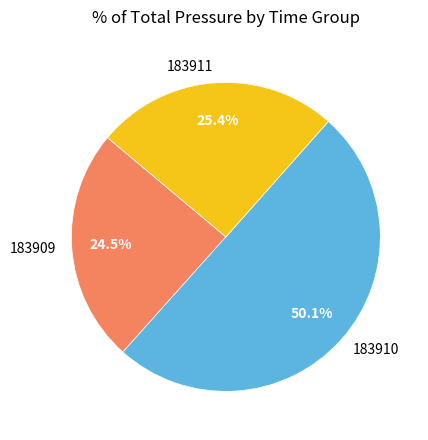

Combined, do 183910 and 183911 account for over 50%?

Yes